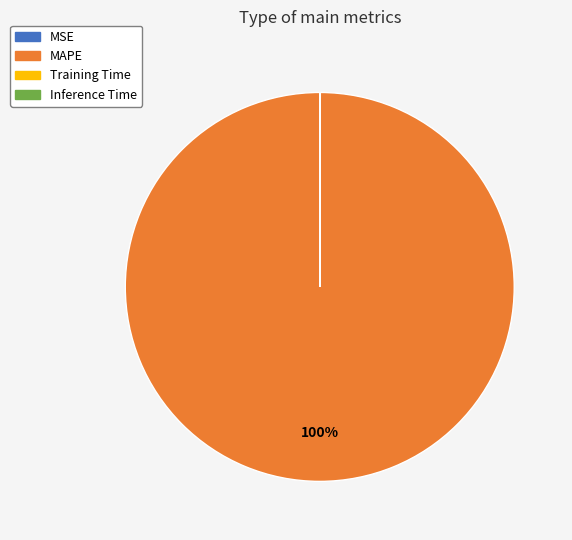

Which slice is the largest?

MAPE